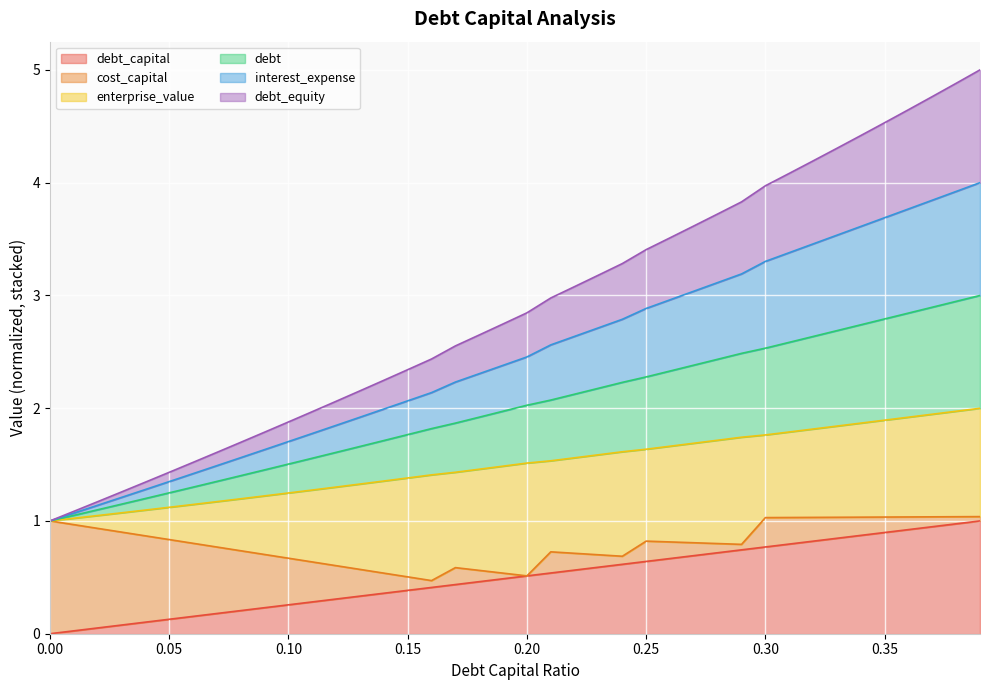

What are all the series names shown in the legend?

debt_capital, cost_capital, enterprise_value, debt, interest_expense, debt_equity